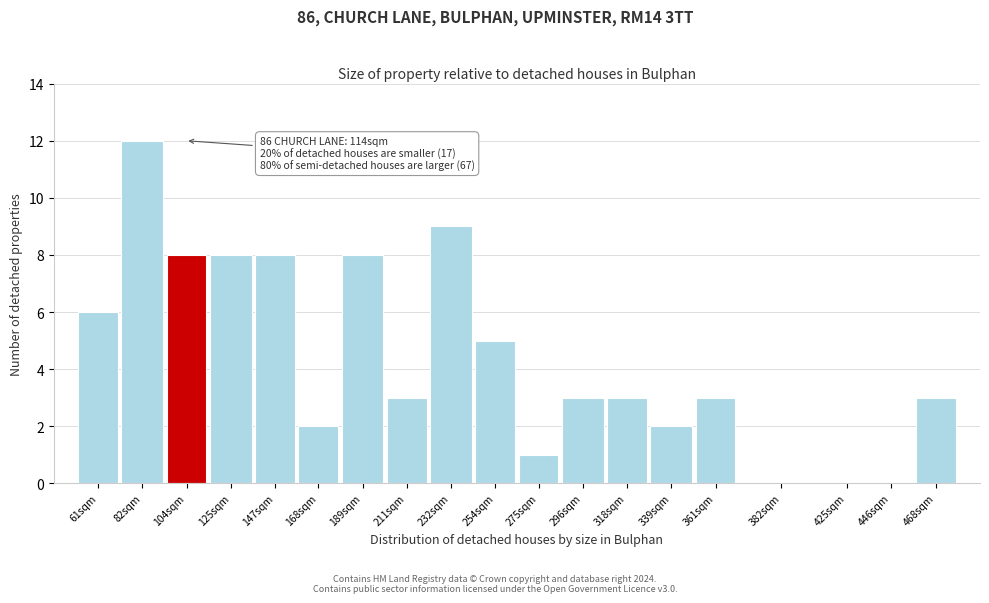

Reading left to right, list all the values displayed in this chart.

61sqm=6	82sqm=12	104sqm=8	125sqm=8	147sqm=8	168sqm=2	189sqm=8	211sqm=3	232sqm=9	254sqm=5	275sqm=1	296sqm=3	318sqm=3	339sqm=2	361sqm=3	382sqm=0	425sqm=0	446sqm=0	468sqm=3